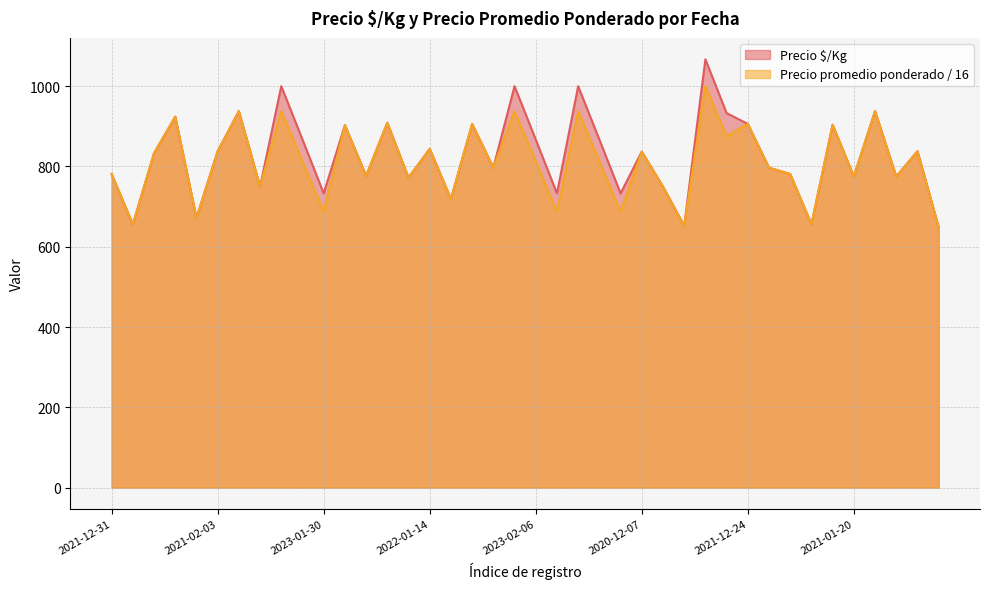

Which series has the widest spread of values?

Precio $/Kg